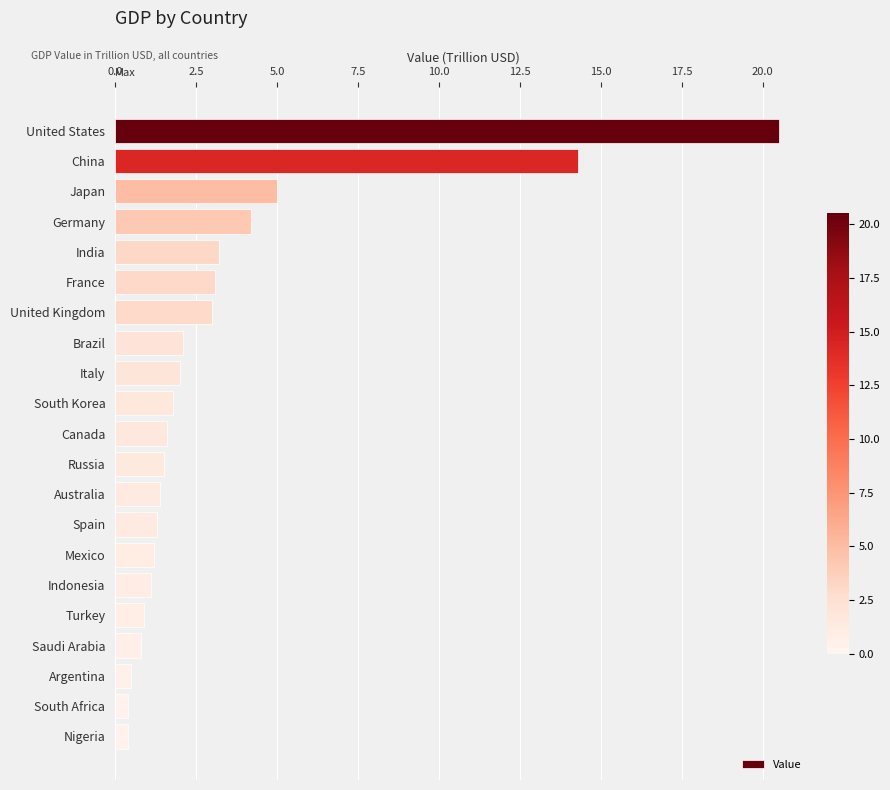

Are the bars grouped side by side (vs. stacked)?

No